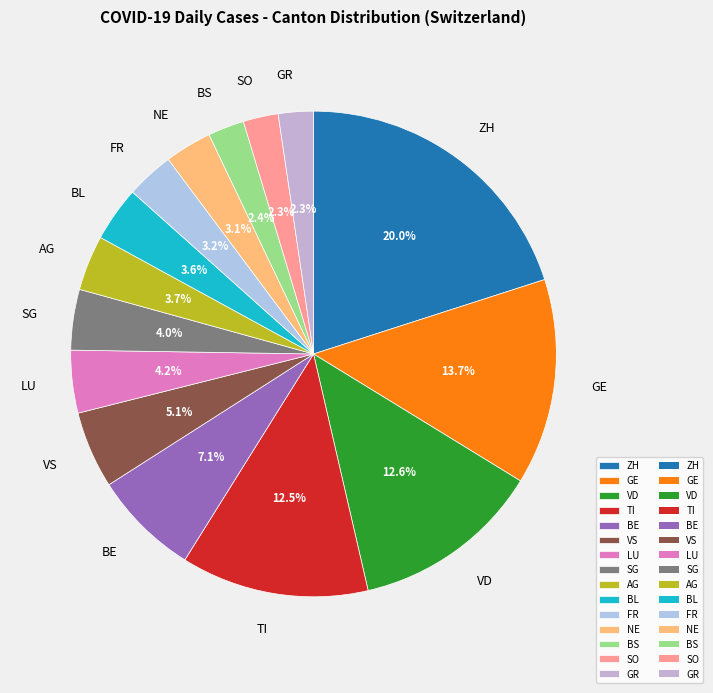

Is there any slice that represents more than half of the pie?

No